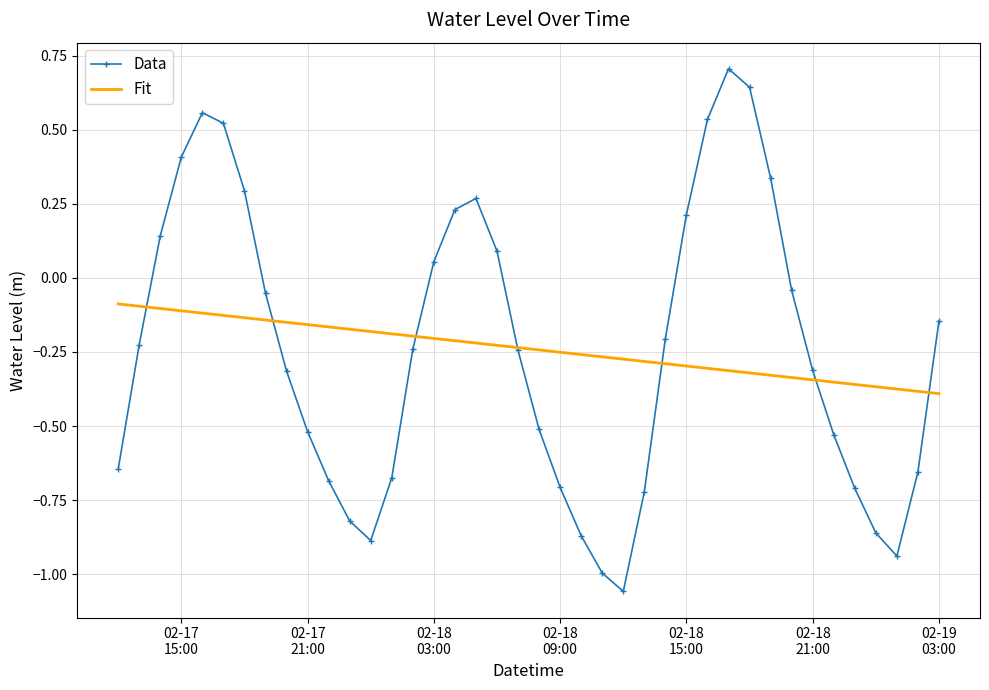

Which series has the largest range (max minus min)?

Data